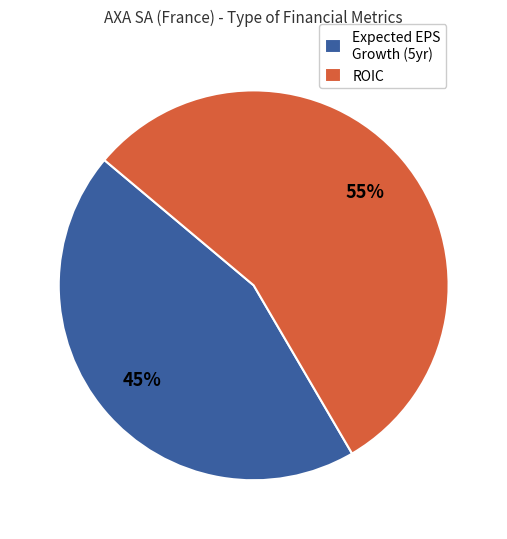

True or false: ROIC accounts for 44% of the total.

False